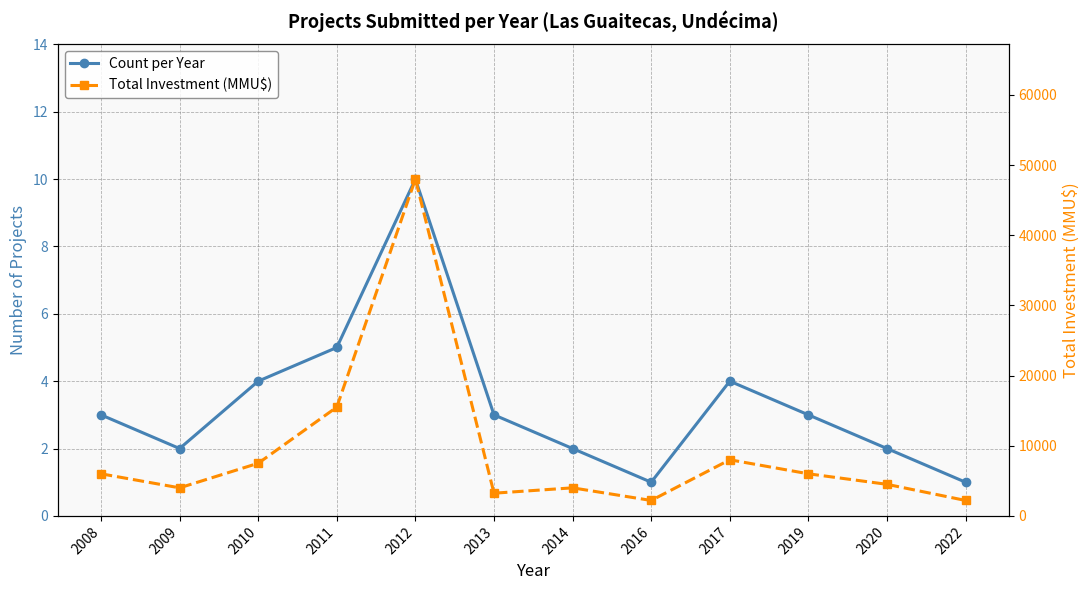

What is the spread (max minus min) of values at 2019?

5997